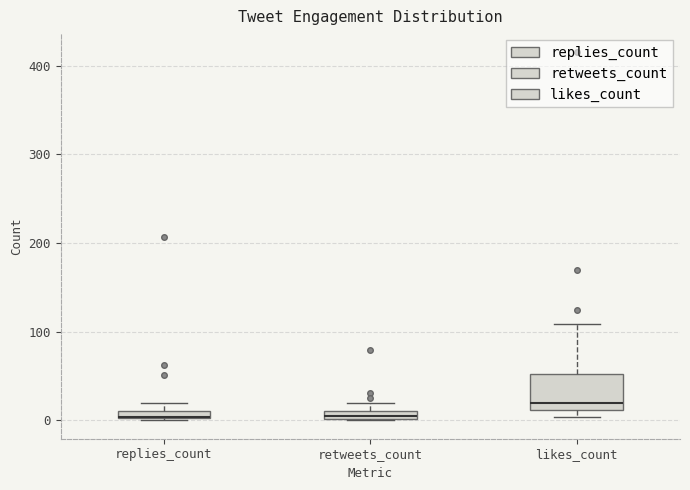

Which box is the tallest, from its lower edge to its upper edge?

likes_count